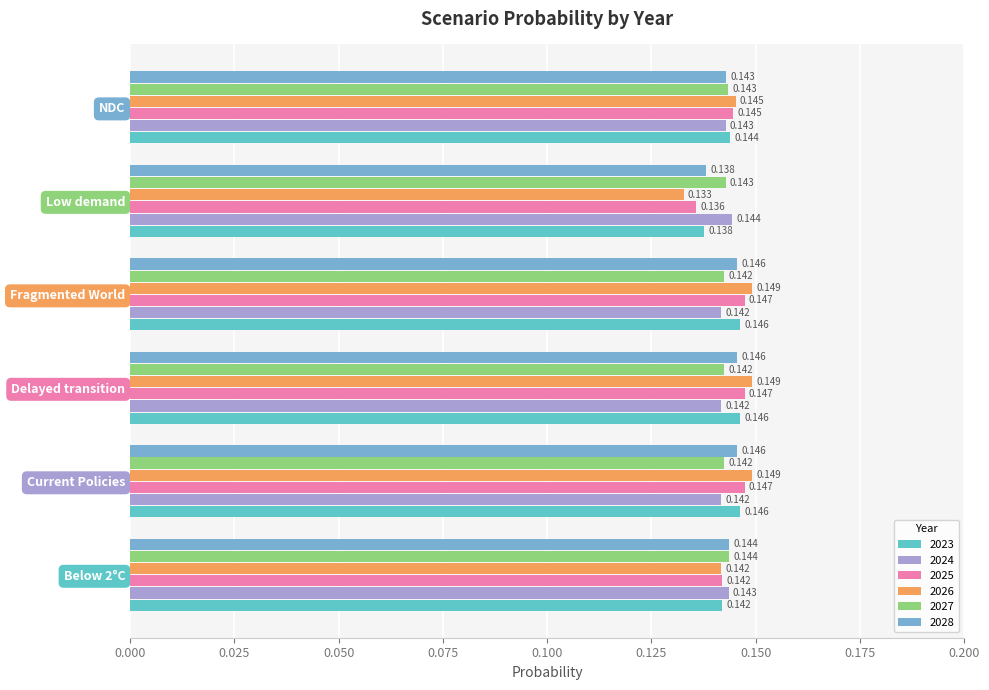

How many categories are shown in the chart?

6